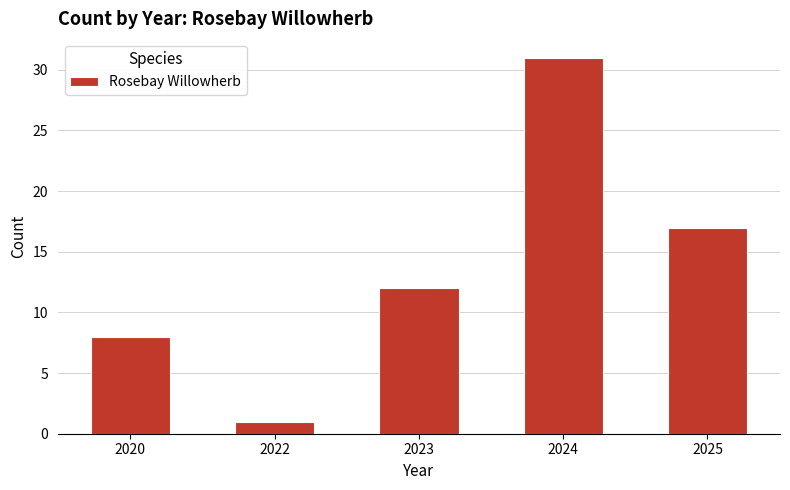

How many bars are there in total?

5